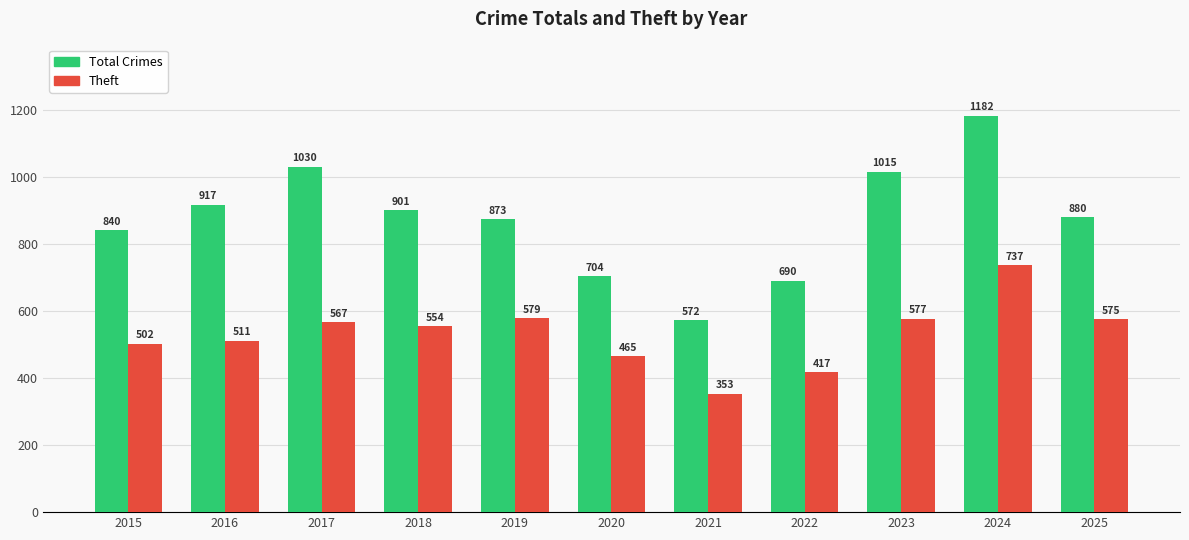

What is the difference between the second highest and second lowest values in the Theft series?

162